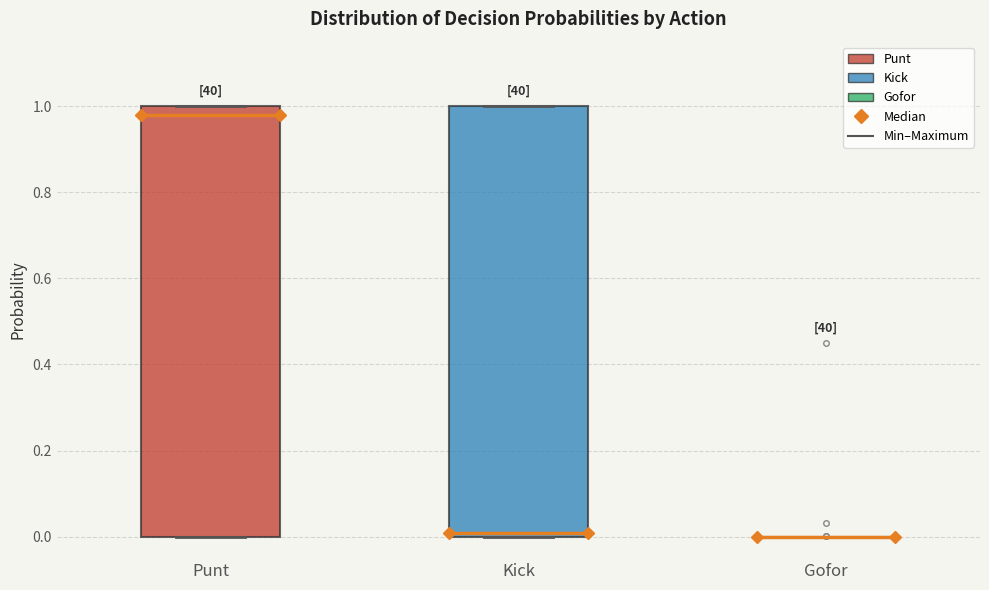

Reading left to right, read every box against the y-axis: the position of its median line, the range the box covers, and the ends of its whiskers. The values are not printed on the chart, so give them approximately, as read against the axis.

Punt: median 0.98, box 0.00 to 1.00, whiskers 0.00 to 1.00
Kick: median 0.00 (just above the box's lower edge), box 0.00 to 1.00, whiskers 0.00 to 1.00
Gofor: box collapsed to a line at 0.00, whiskers 0.00 to 0.00